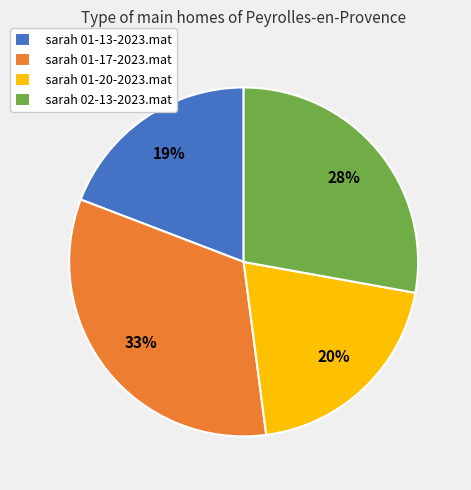

What percentage is the sarah 02-13-2023.mat slice, to the nearest percent?

28%